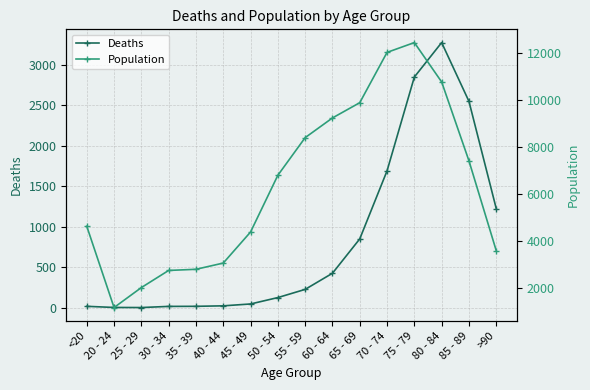

True or false: Population and Deaths cross at least once.

False